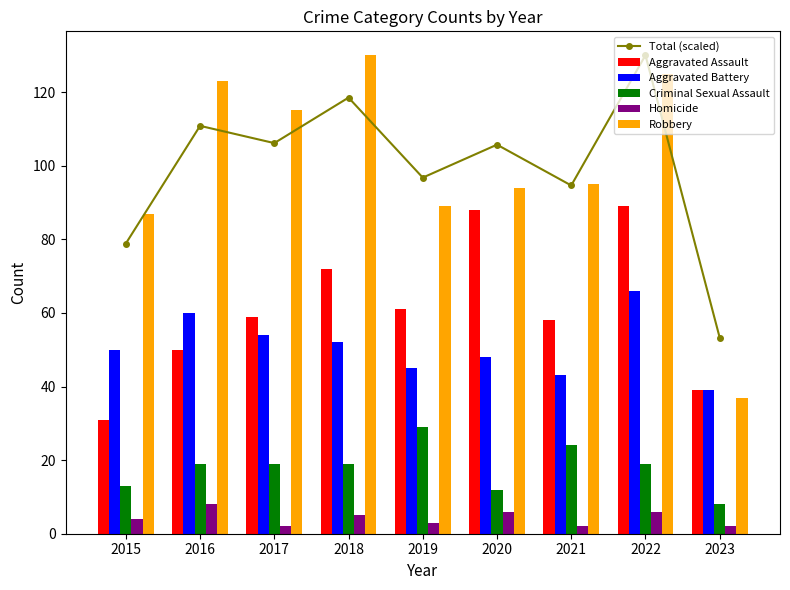

Which has a higher value, 2023 or 2016?

2016